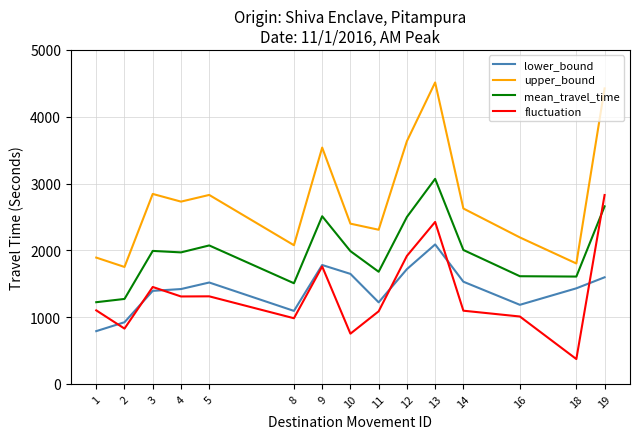

Which series has the widest spread of values?

upper_bound